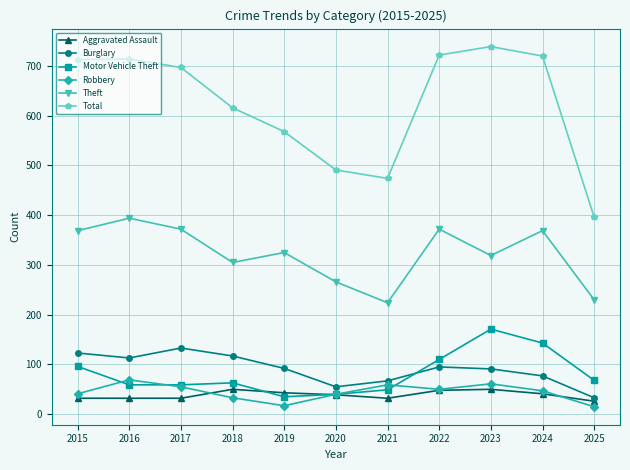

The value of Robbery at 2015 is 41. True or false?

True